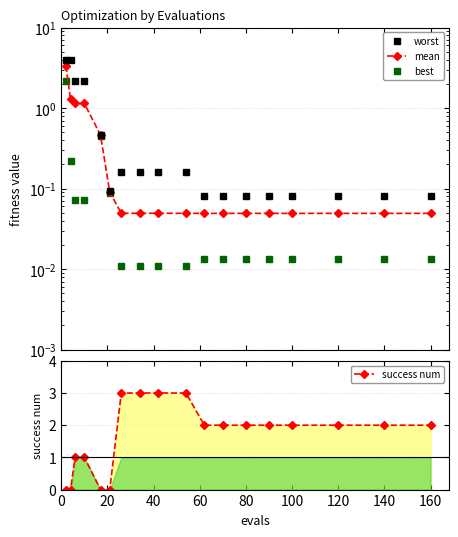

Does the chart display data point markers on the line(s)?

Yes